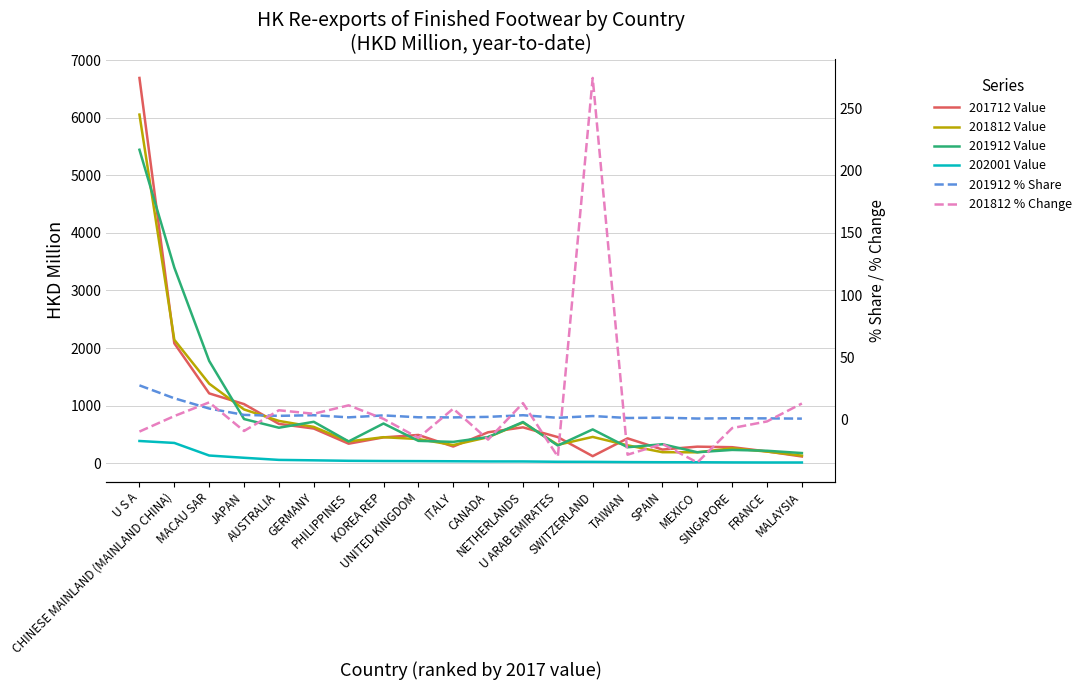

Reading left to right, extract all data points from this chart.

201712 Value: U S A=6689.3	CHINESE MAINLAND (MAINLAND CHINA)=2081.1	MACAU SAR=1211.9	JAPAN=1025.7	AUSTRALIA=682.1	GERMANY=601.4	PHILIPPINES=338.4	KOREA REP=448.0	UNITED KINGDOM=490.2	ITALY=289.1	CANADA=536.7	NETHERLANDS=622.1	U ARAB EMIRATES=452.7	SWITZERLAND=121.7	TAIWAN=431.2	SPAIN=236.6	MEXICO=286.9	SINGAPORE=277.5	FRANCE=204.0	MALAYSIA=116.0
201812 Value: U S A=6053.0	CHINESE MAINLAND (MAINLAND CHINA)=2142.5	MACAU SAR=1380.7	JAPAN=933.0	AUSTRALIA=733.9	GERMANY=630.1	PHILIPPINES=377.5	KOREA REP=451.1	UNITED KINGDOM=418.8	ITALY=314.8	CANADA=450.9	NETHERLANDS=705.1	U ARAB EMIRATES=318.4	SWITZERLAND=455.9	TAIWAN=310.1	SPAIN=190.6	MEXICO=188.4	SINGAPORE=258.9	FRANCE=201.2	MALAYSIA=131.1
201912 Value: U S A=5442.6	CHINESE MAINLAND (MAINLAND CHINA)=3396.2	MACAU SAR=1775.5	JAPAN=766.5	AUSTRALIA=615.7	GERMANY=718.5	PHILIPPINES=377.9	KOREA REP=688.6	UNITED KINGDOM=387.4	ITALY=369.8	CANADA=453.3	NETHERLANDS=714.7	U ARAB EMIRATES=306.2	SWITZERLAND=586.2	TAIWAN=276.8	SPAIN=329.0	MEXICO=190.1	SINGAPORE=230.2	FRANCE=215.5	MALAYSIA=175.9
202001 Value: U S A=385.2	CHINESE MAINLAND (MAINLAND CHINA)=351.5	MACAU SAR=133.0	JAPAN=93.7	AUSTRALIA=57.1	GERMANY=49.5	PHILIPPINES=41.2	KOREA REP=37.7	UNITED KINGDOM=35.8	ITALY=33.2	CANADA=30.4	NETHERLANDS=30.0	U ARAB EMIRATES=24.2	SWITZERLAND=22.5	TAIWAN=18.7	SPAIN=16.5	MEXICO=15.9	SINGAPORE=13.4	FRANCE=12.1	MALAYSIA=11.9
201912 % Share: U S A=27.6	CHINESE MAINLAND (MAINLAND CHINA)=17.2	MACAU SAR=9.0	JAPAN=3.9	AUSTRALIA=3.1	GERMANY=3.6	PHILIPPINES=1.9	KOREA REP=3.5	UNITED KINGDOM=2.0	ITALY=1.9	CANADA=2.3	NETHERLANDS=3.6	U ARAB EMIRATES=1.6	SWITZERLAND=3.0	TAIWAN=1.4	SPAIN=1.7	MEXICO=1.0	SINGAPORE=1.2	FRANCE=1.1	MALAYSIA=0.9
201812 % Change: U S A=-9.5	CHINESE MAINLAND (MAINLAND CHINA)=3.0	MACAU SAR=13.9	JAPAN=-9.0	AUSTRALIA=7.6	GERMANY=4.8	PHILIPPINES=11.6	KOREA REP=0.7	UNITED KINGDOM=-14.6	ITALY=8.9	CANADA=-16.0	NETHERLANDS=13.3	U ARAB EMIRATES=-29.7	SWITZERLAND=274.5	TAIWAN=-28.1	SPAIN=-19.4	MEXICO=-34.3	SINGAPORE=-6.7	FRANCE=-1.4	MALAYSIA=13.0